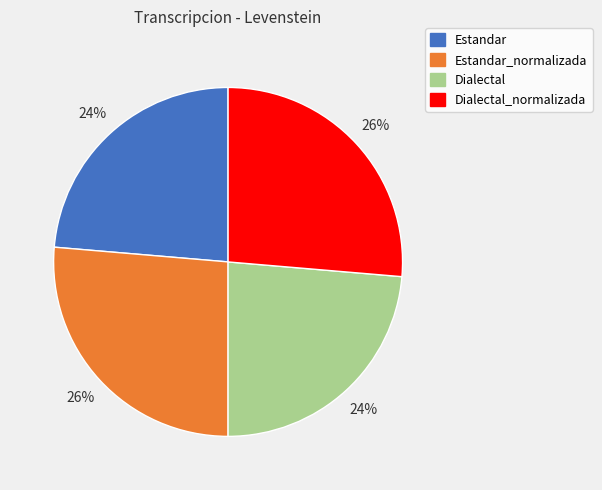

True or false: Estandar accounts for 24% of the total.

True